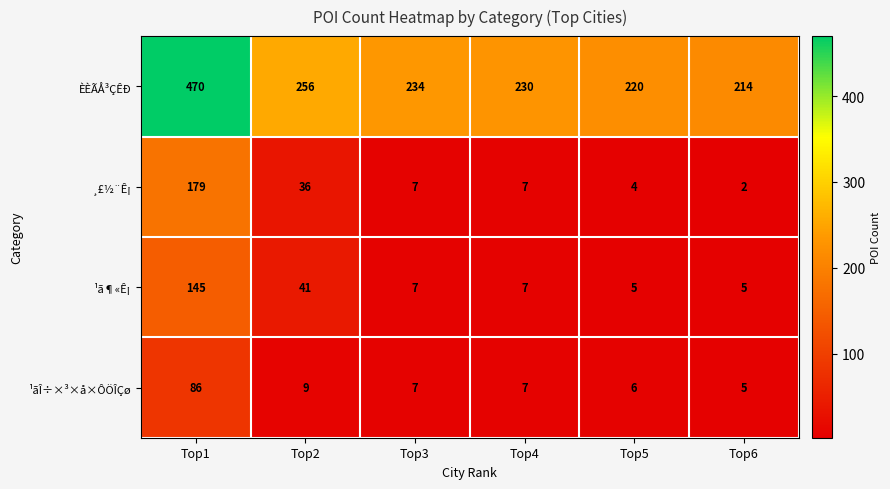

At which category is the sum across all series the highest?

Top1